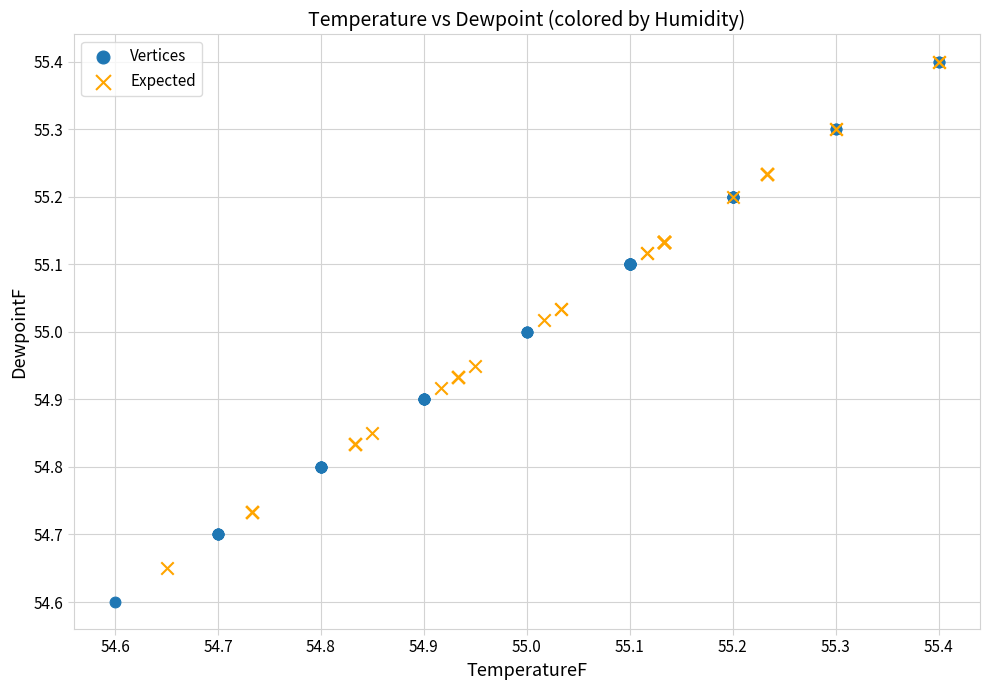

Which series has the largest Y range (max minus min)?

Vertices